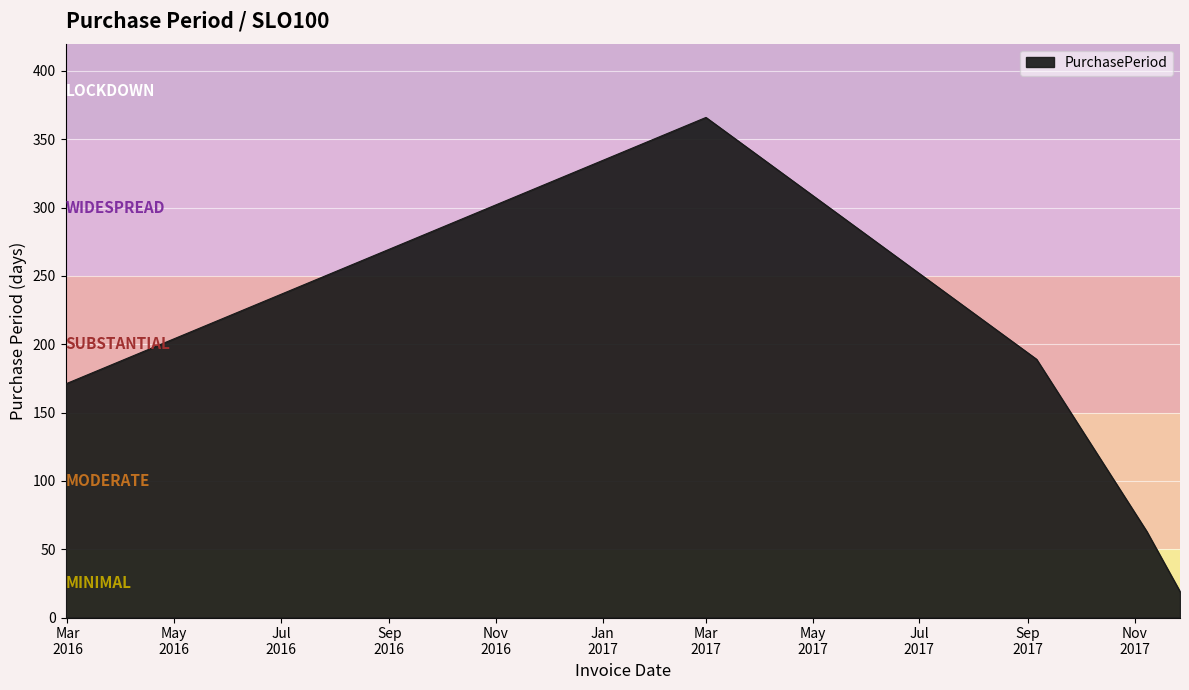

True or false: the data has more than 1 interior local peaks.

False